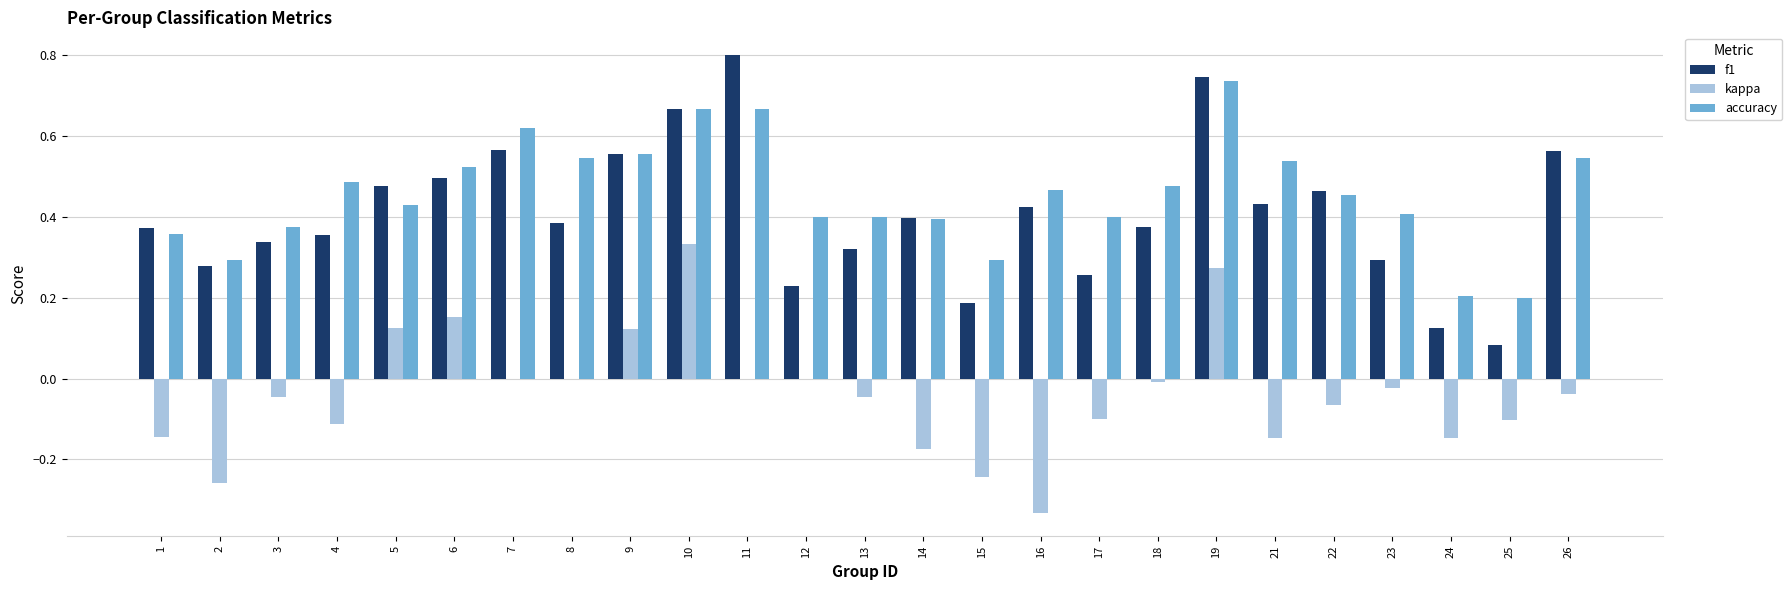

How many groups of bars are there?

25